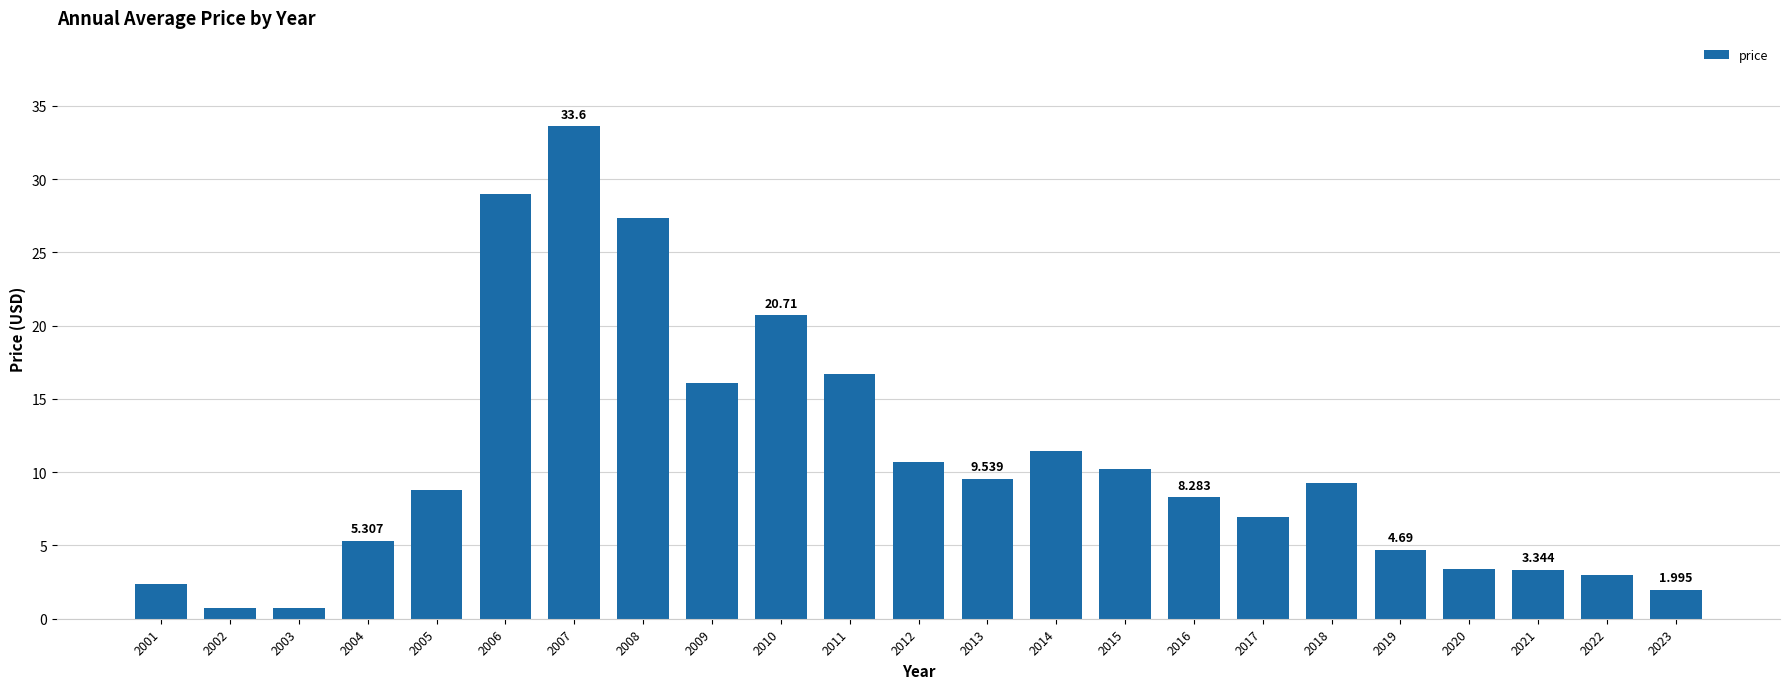

List the labels in order of value, smallest first.

2002, 2003, 2023, 2001, 2022, 2021, 2020, 2019, 2004, 2017, 2016, 2005, 2018, 2013, 2015, 2012, 2014, 2009, 2011, 2010, 2008, 2006, 2007